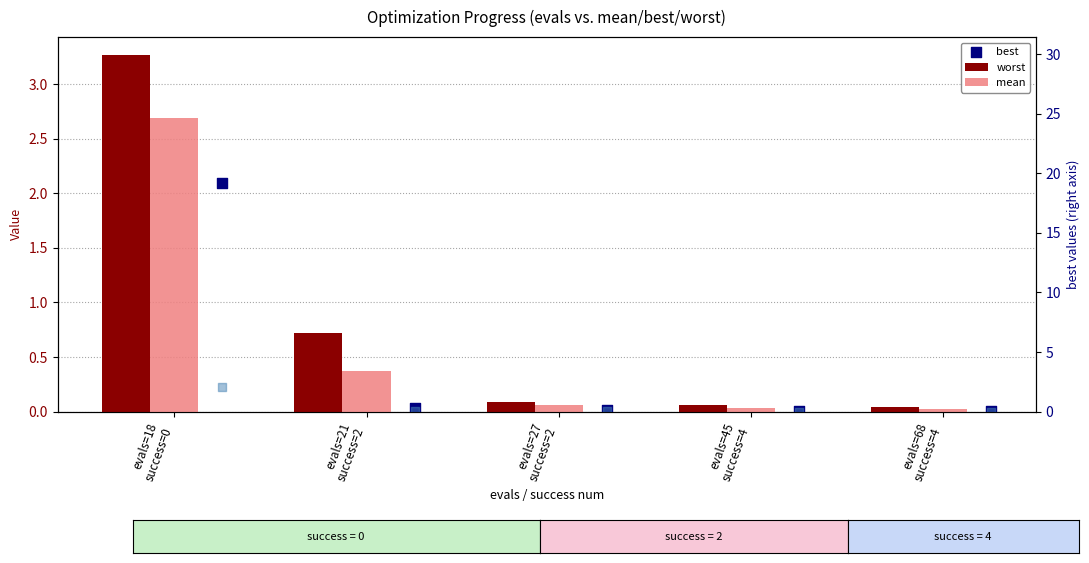

At which category is the sum across all series the highest?

evals=18
success=0